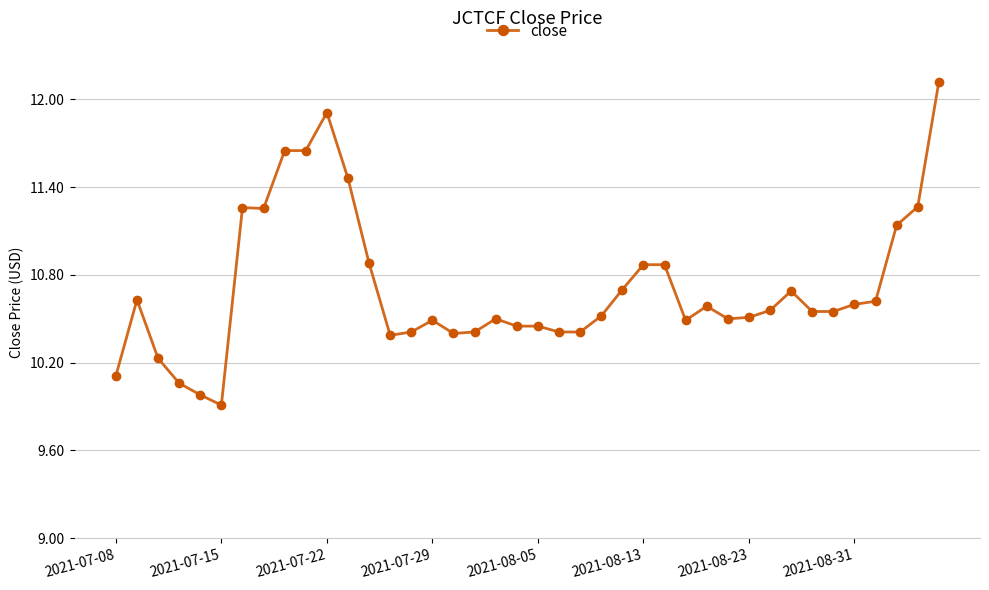

Count the number of data series in this chart.

1